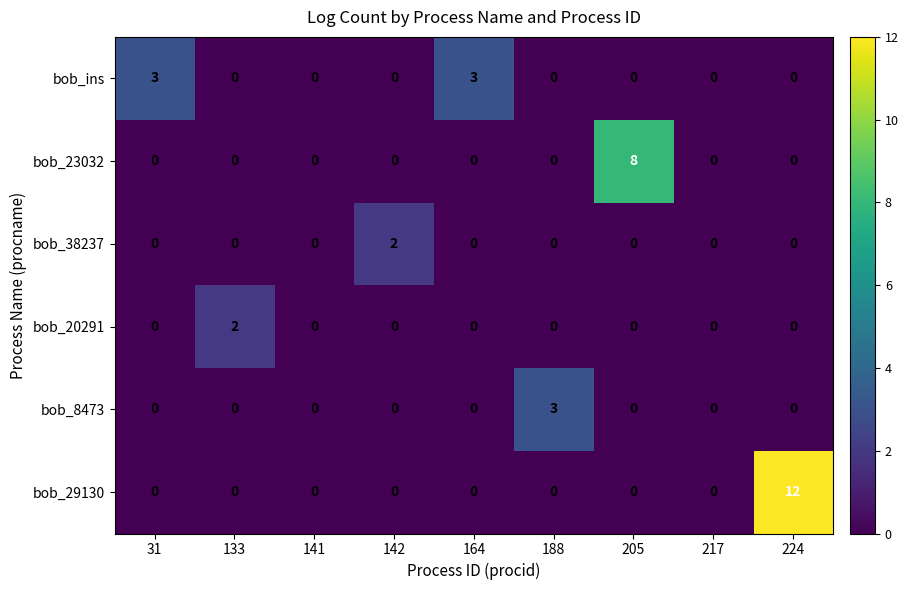

Which series changed the most between 142 and 188?

bob_8473